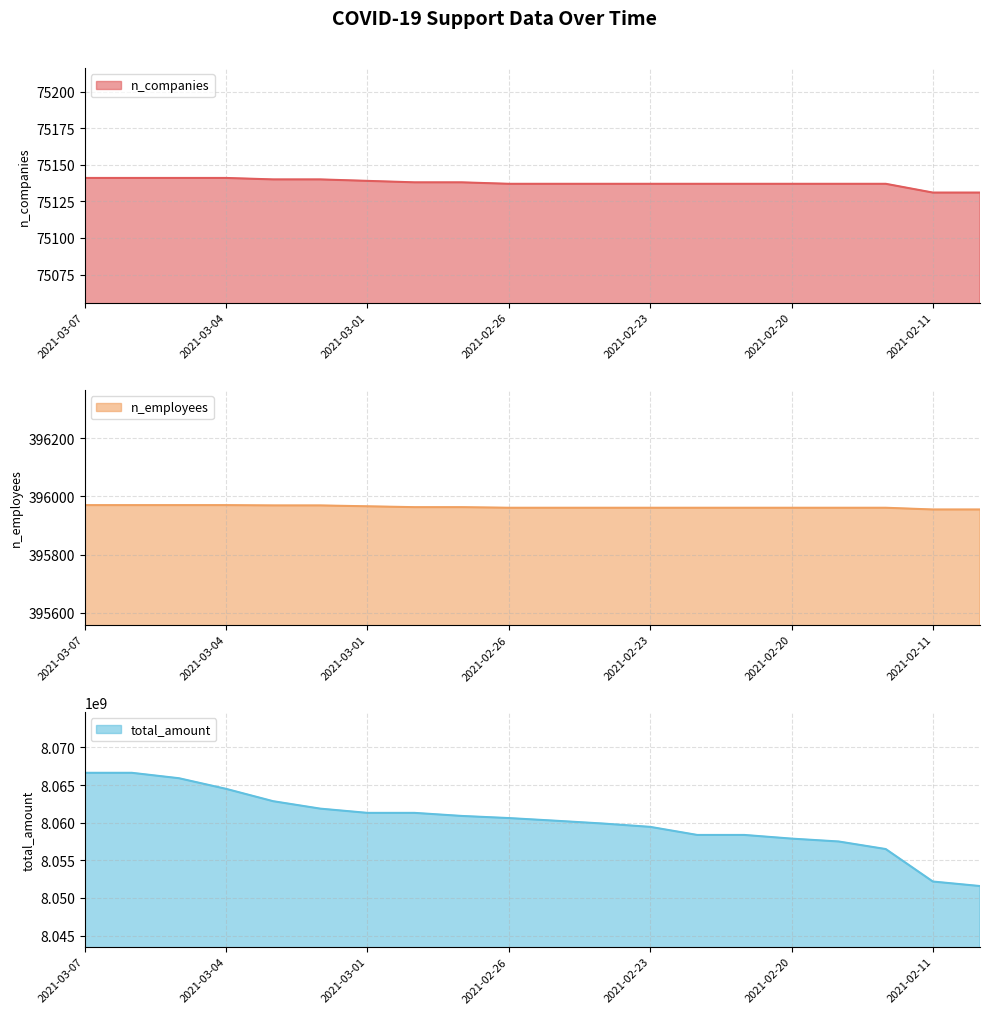

The value of total_amount at 2021-03-01 is 8061296806. True or false?

True